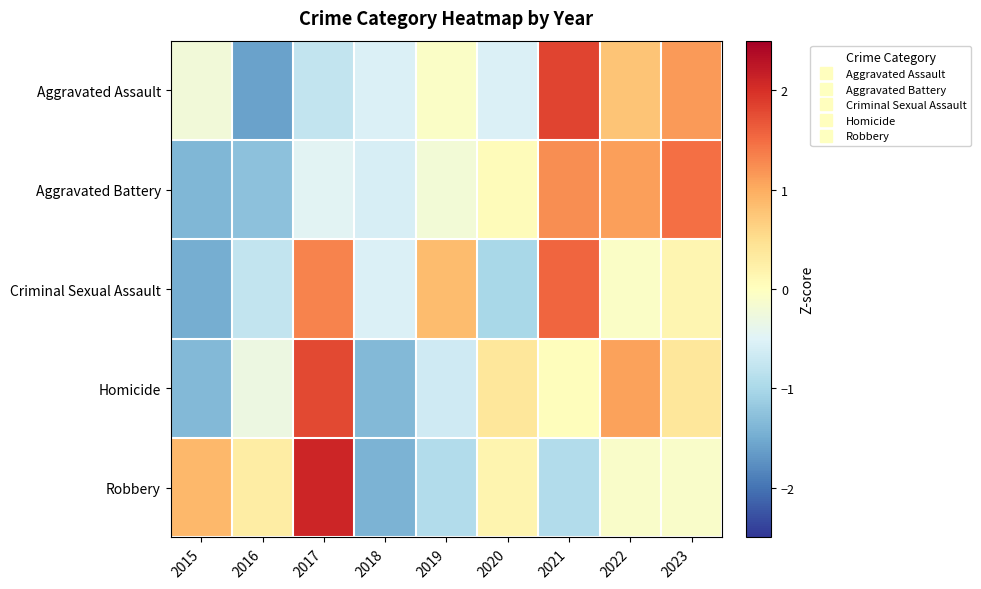

At how many categories does at least one series exceed 0?

8